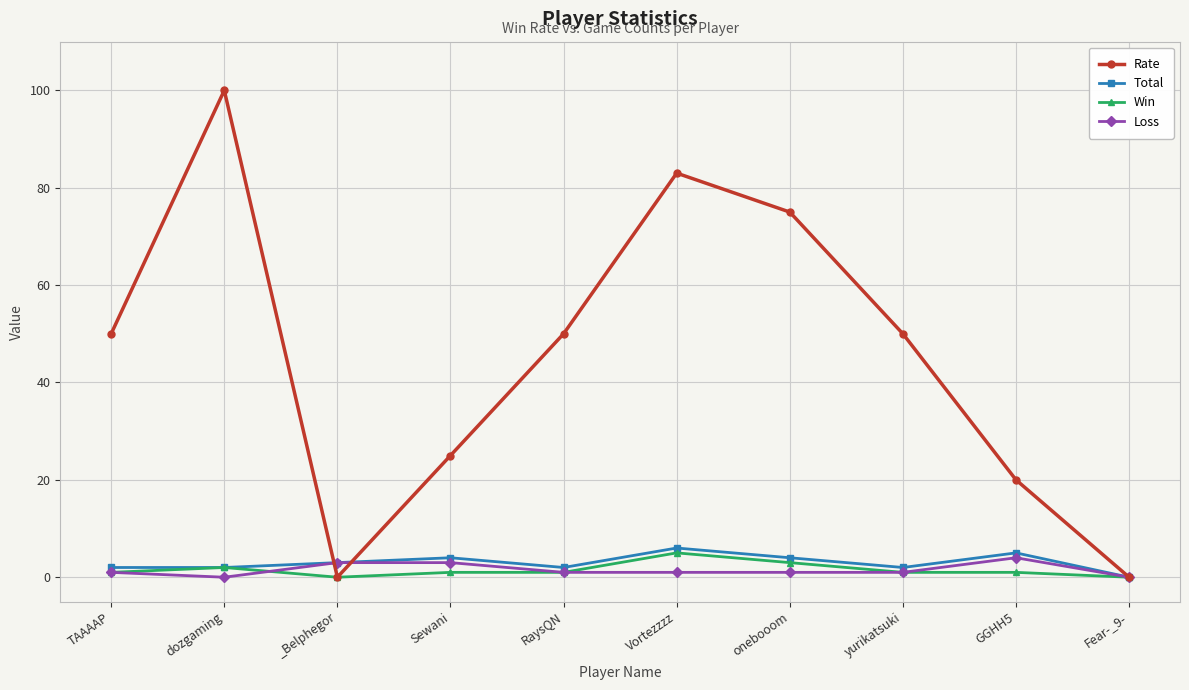

Where is the first local minimum for Loss?

dozgaming